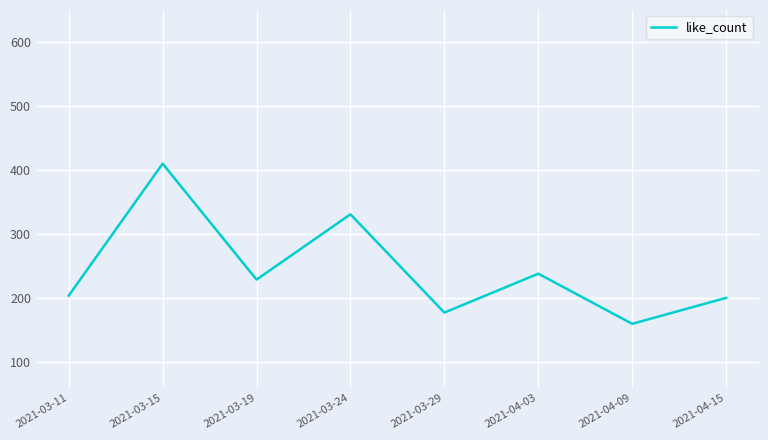

At which category does the chart reach its peak across all series?

2021-03-15